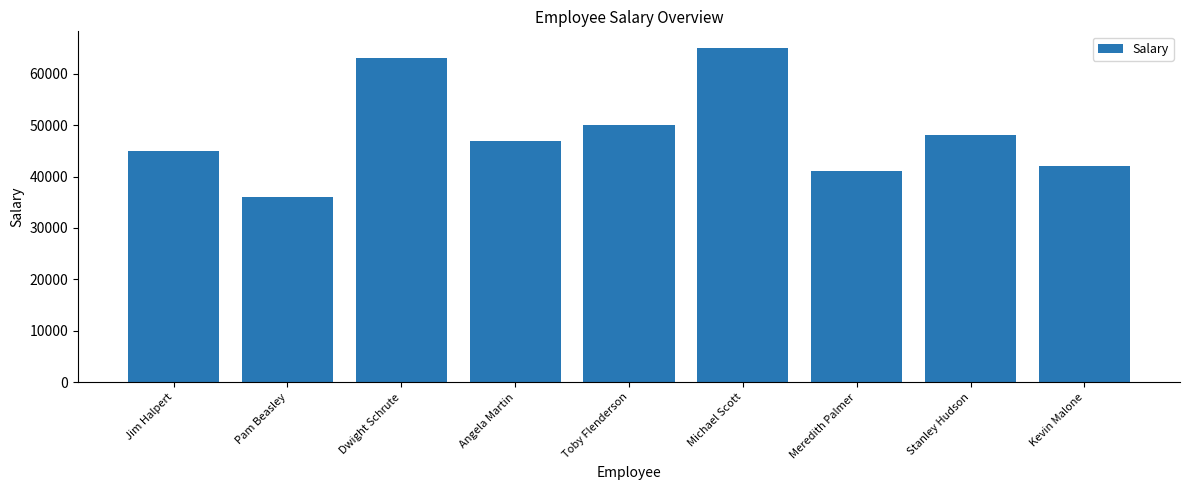

The value at Stanley Hudson is 77334. True or false?

False